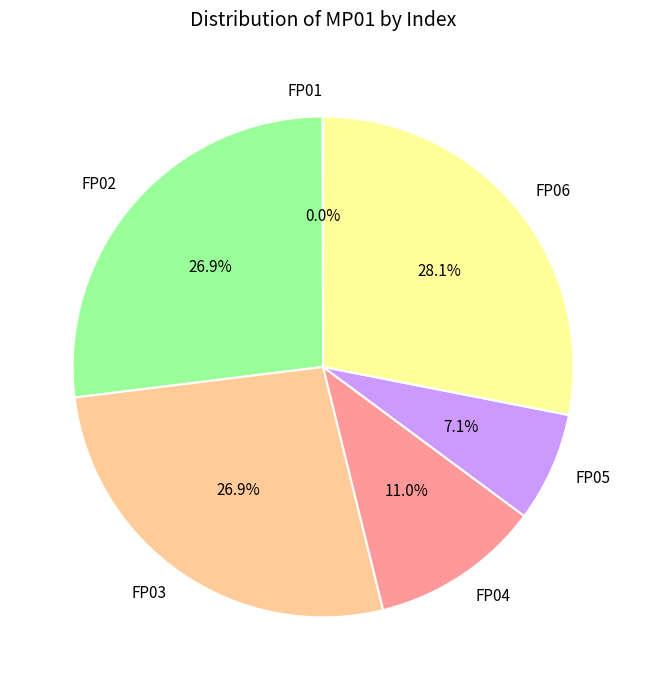

Is it true that FP05 is 7% of the pie?

True